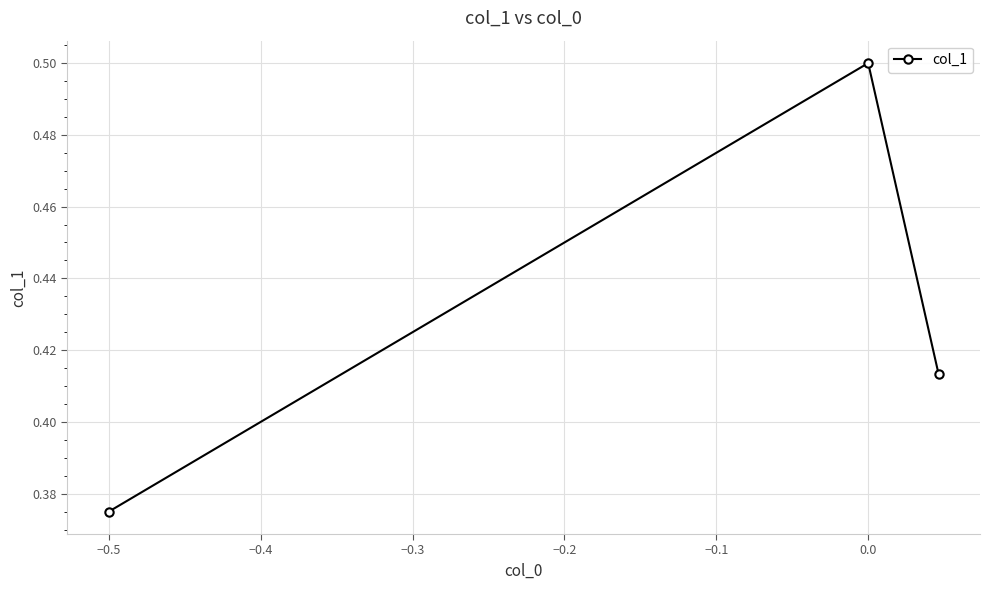

What is the sum of all values?

1.3